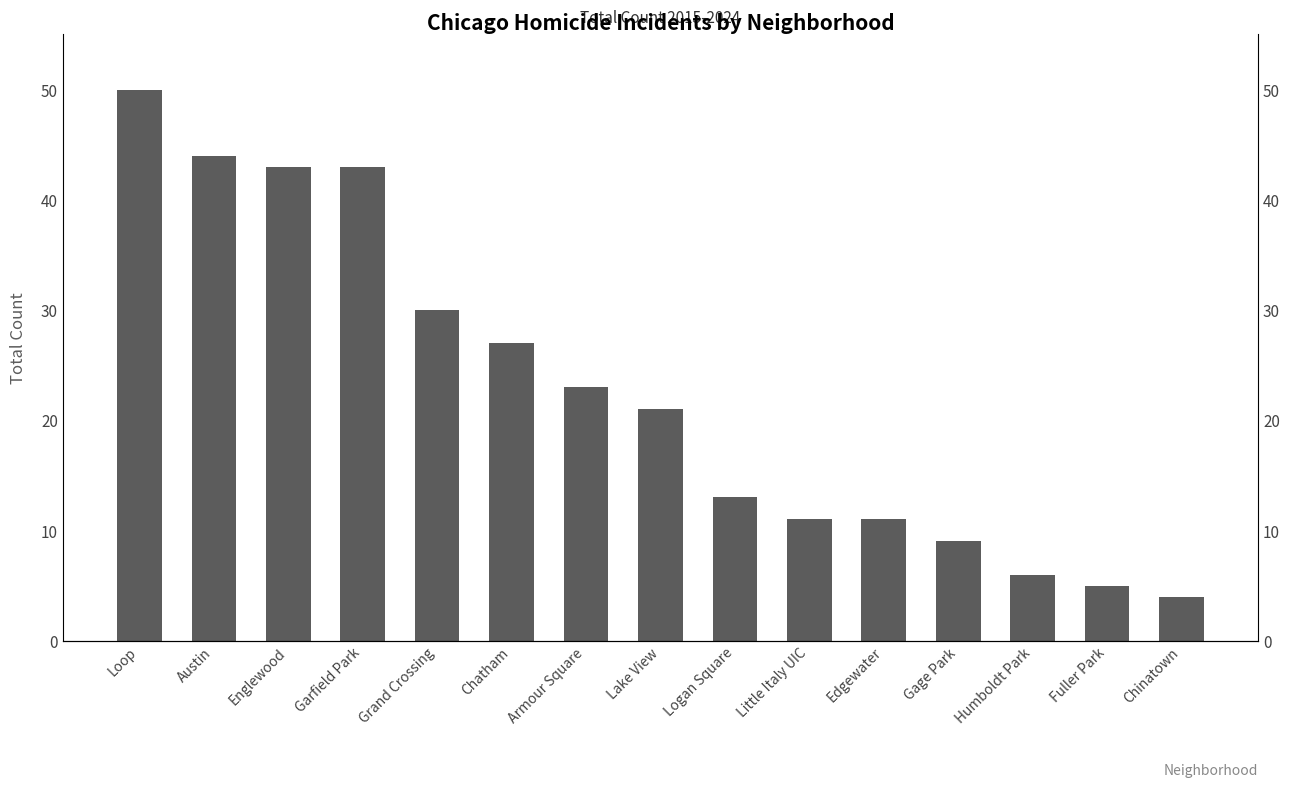

What is the ratio of the value at Fuller Park to the value at Gage Park?

0.6